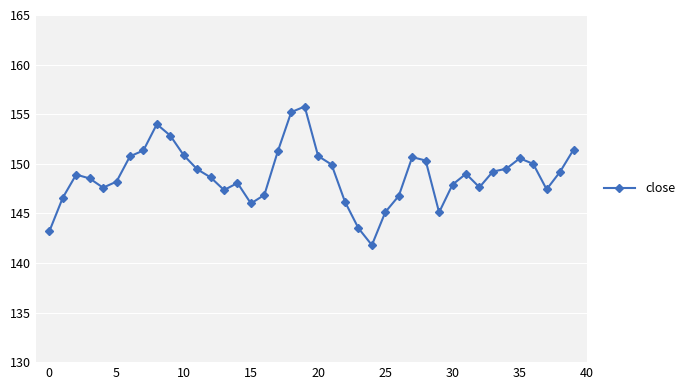

What is the smallest value displayed?

141.8